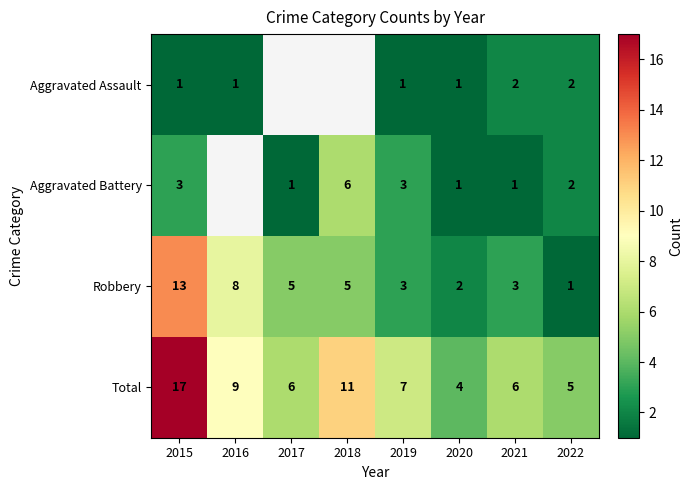

At which category does the chart reach its peak across all series?

2015